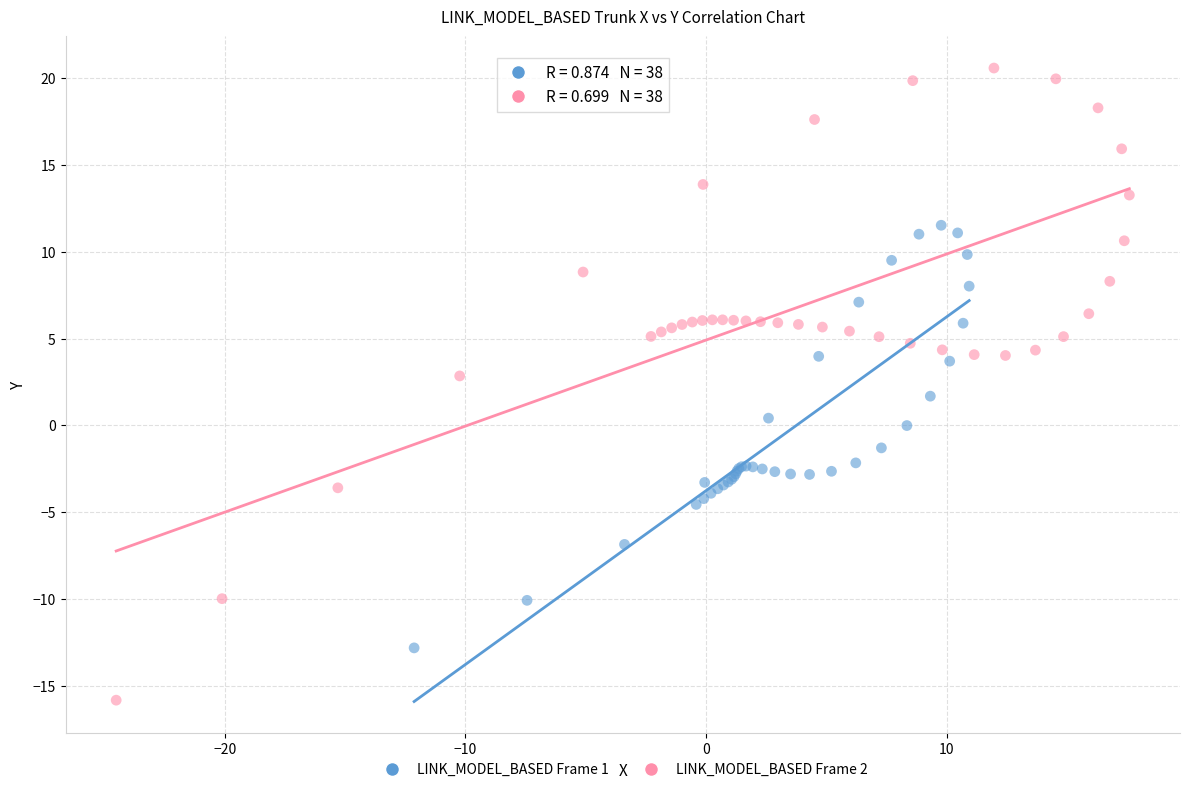

Which series has the largest Y range (max minus min)?

LINK_MODEL_BASED Frame 2